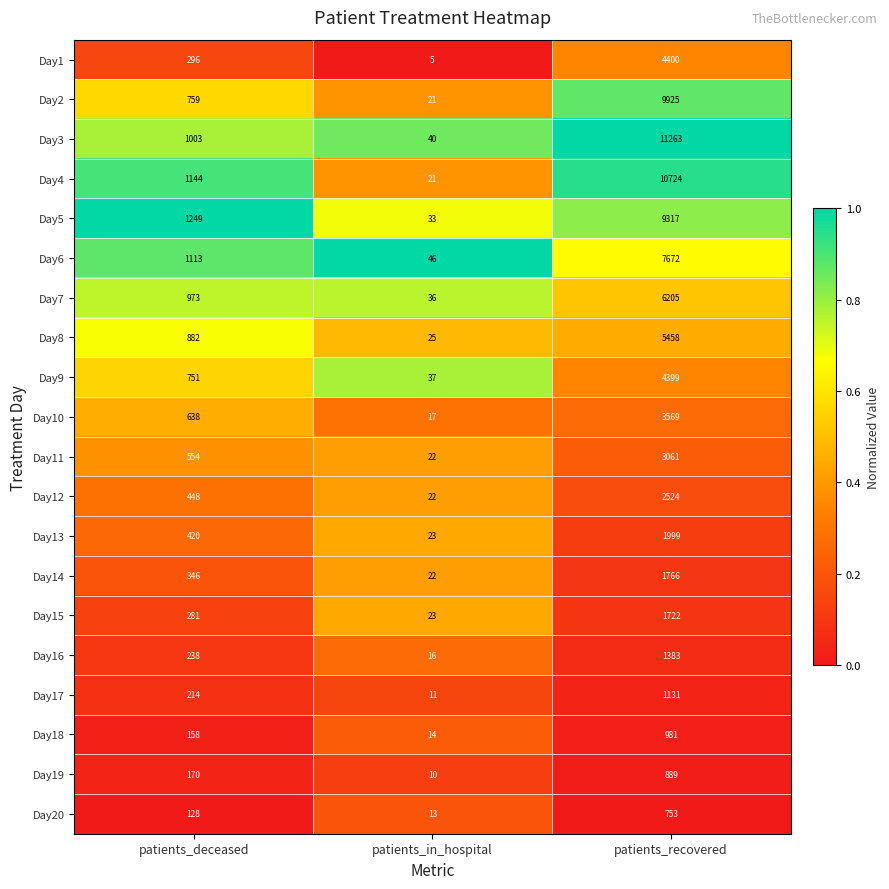

Is it true that Day9 equals 37 at patients_in_hospital?

True